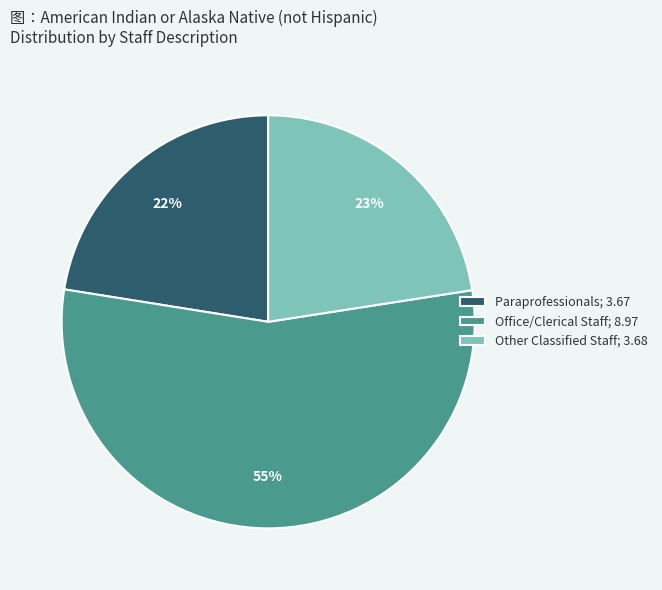

What is the largest slice in the pie chart?

Office/Clerical Staff